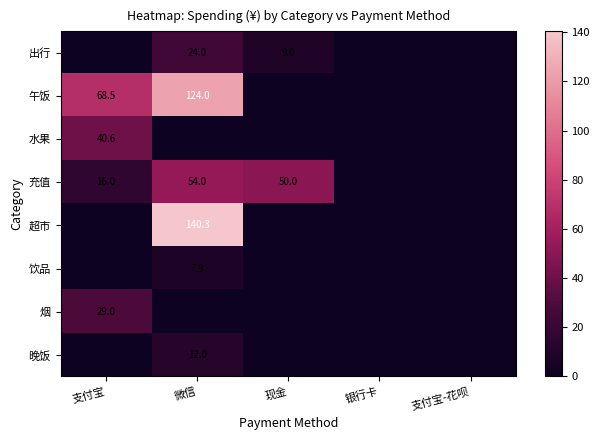

Is it true that 午饭 equals 174.3 at 微信?

False